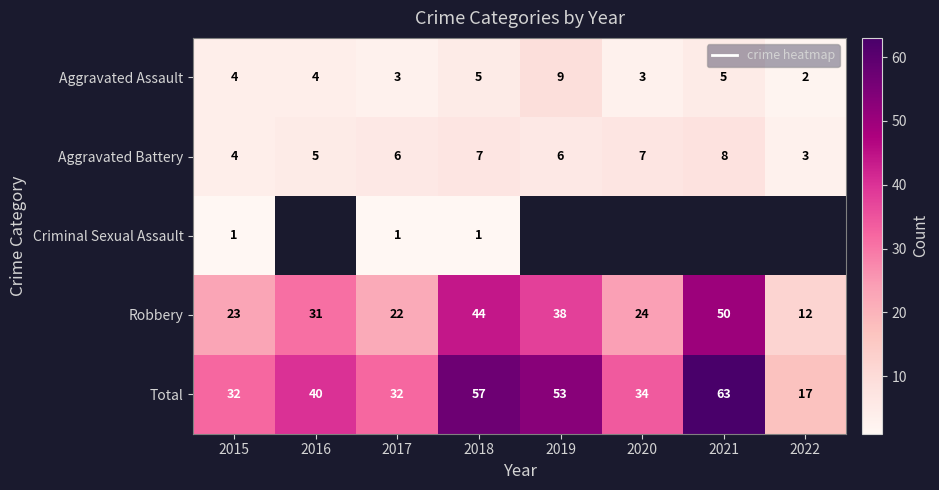

At which category does the chart reach its peak across all series?

2021